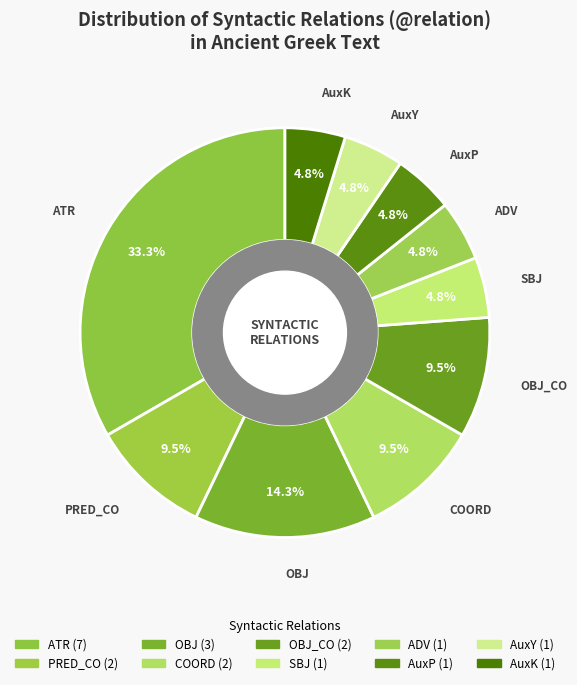

To the nearest percent, what is the combined percentage of AuxP and AuxY?

10%